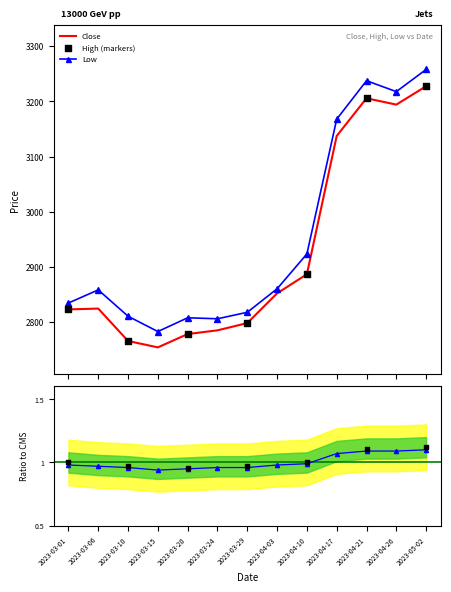

Is the value of High at 2023-03-29 greater than the value of Close at 2023-03-20?

Yes